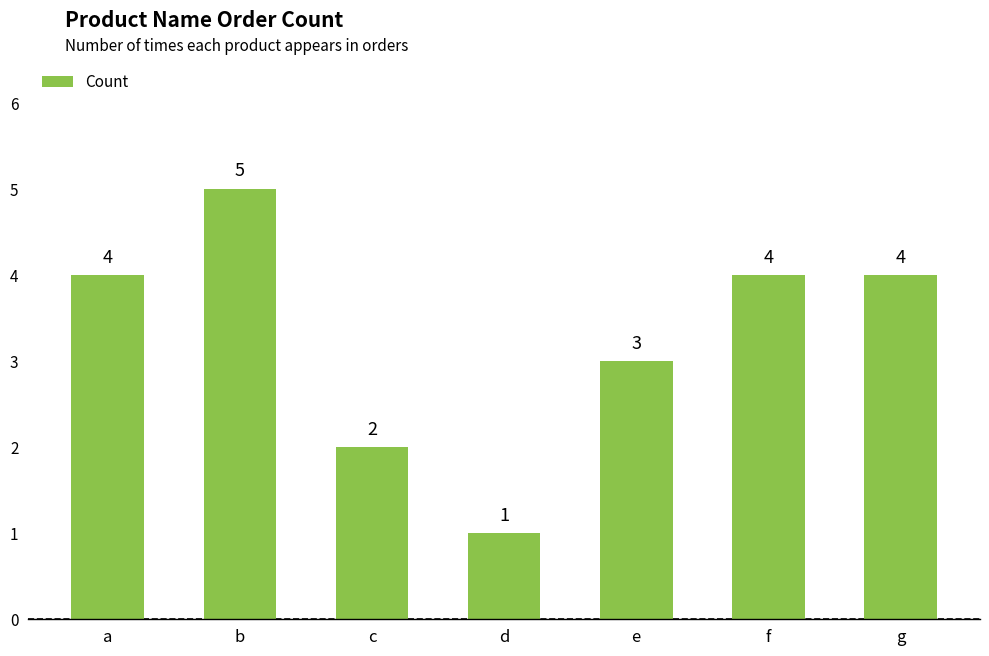

Are the bars grouped side by side (vs. stacked)?

No